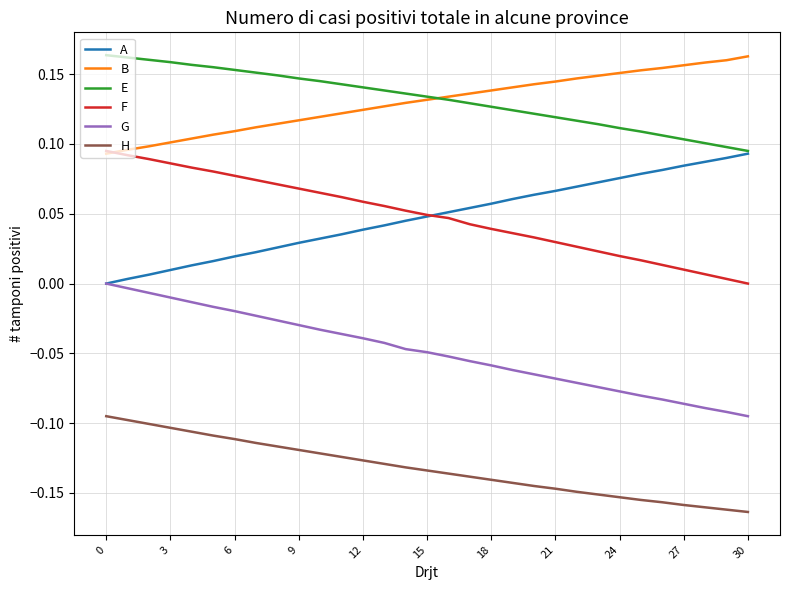

True or false: A and B cross at least once.

False